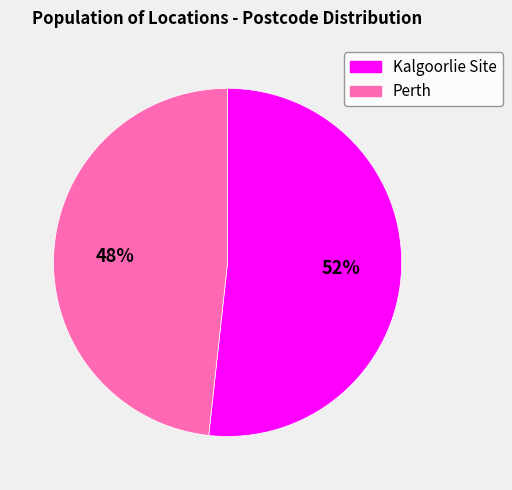

Which slice represents more than half of the pie?

Kalgoorlie Site